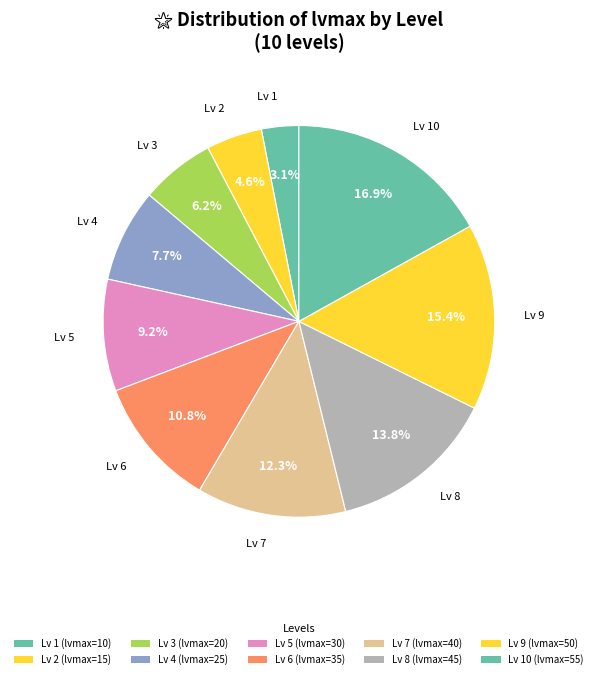

Count the number of slices in the pie.

10